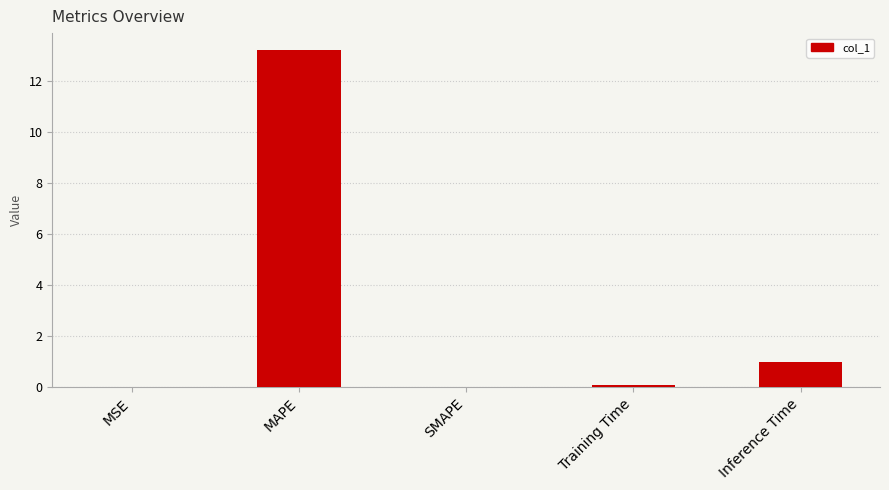

What is the maximum value shown in the chart?

13.2